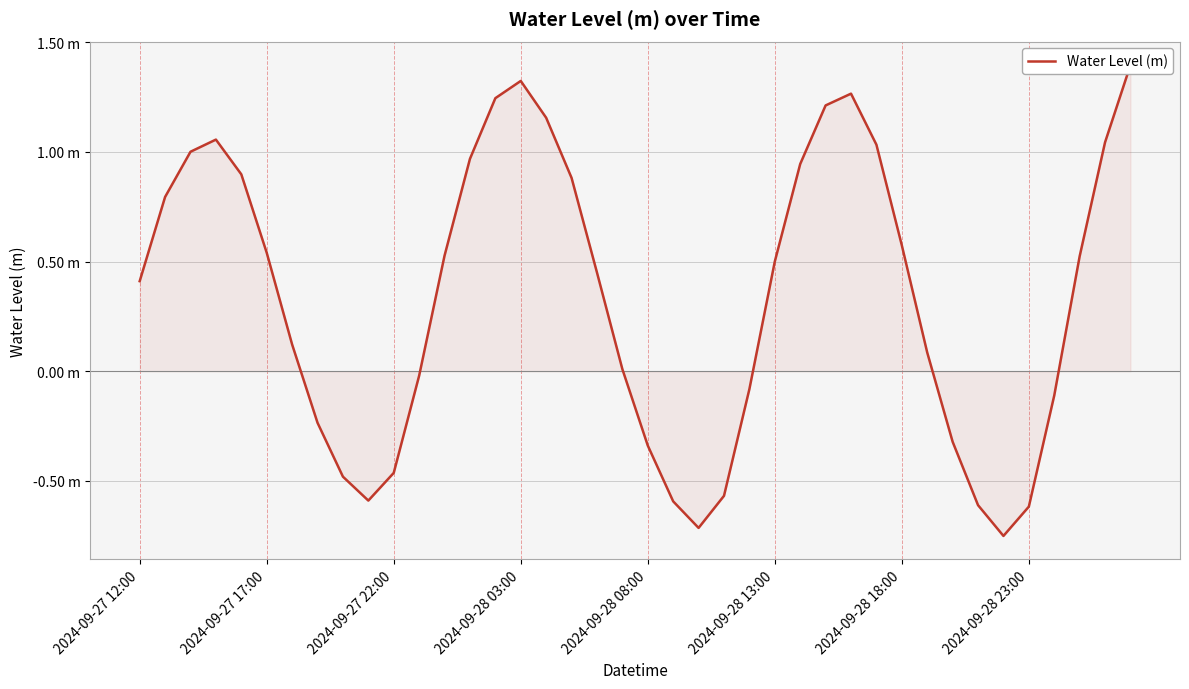

Reading right to left, extract all data points from this chart.

1.4	1.0	0.5	-0.1	-0.6	-0.8	-0.6	-0.3	0.1	0.6	1.0	1.3	1.2	0.9	0.5	-0.1	-0.6	-0.7	-0.6	-0.3	0.0	0.4	0.9	1.2	1.3	1.2	1.0	0.5	-0.0	-0.5	-0.6	-0.5	-0.2	0.1	0.5	0.9	1.1	1.0	0.8	0.4